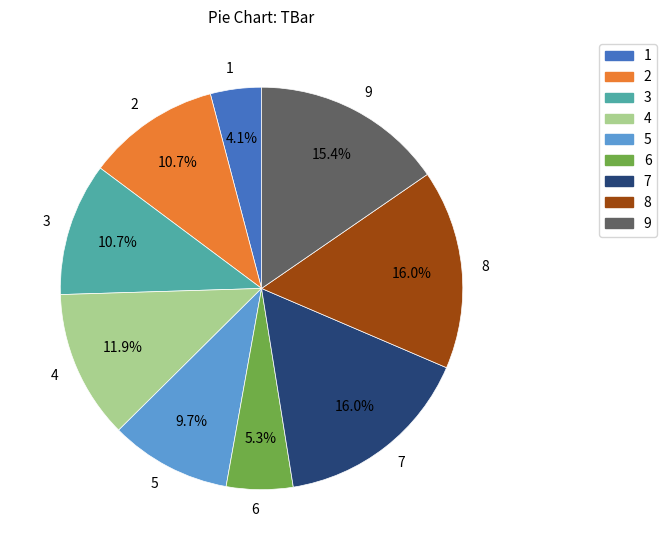

Which has a higher value, 7 or 4?

7